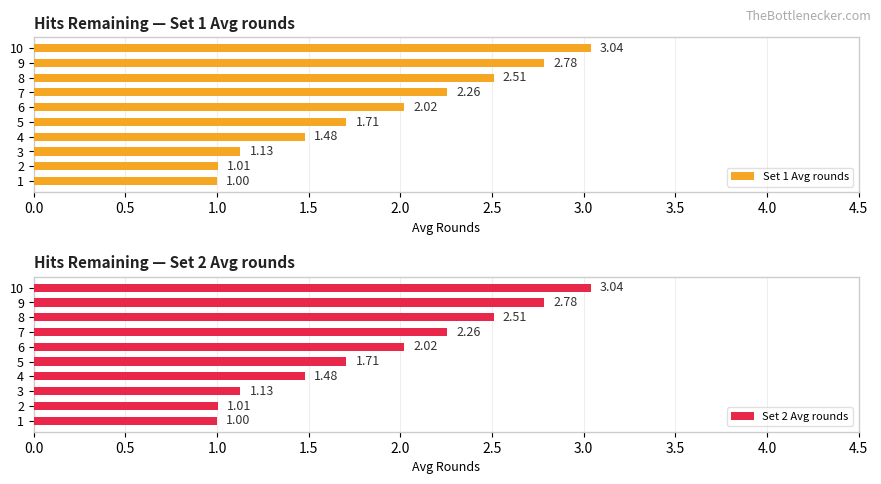

What is the sum of all Set 1 Avg rounds values?

18.9